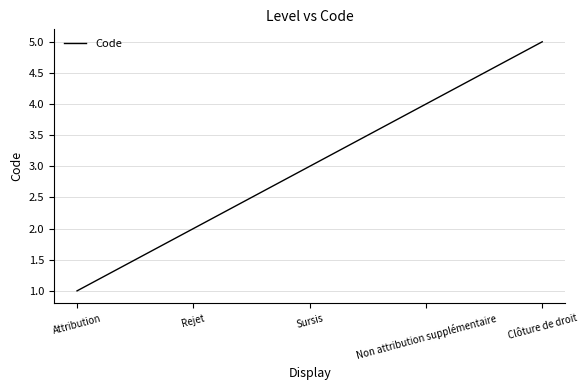

Which has a higher value, Rejet or Sursis?

Sursis